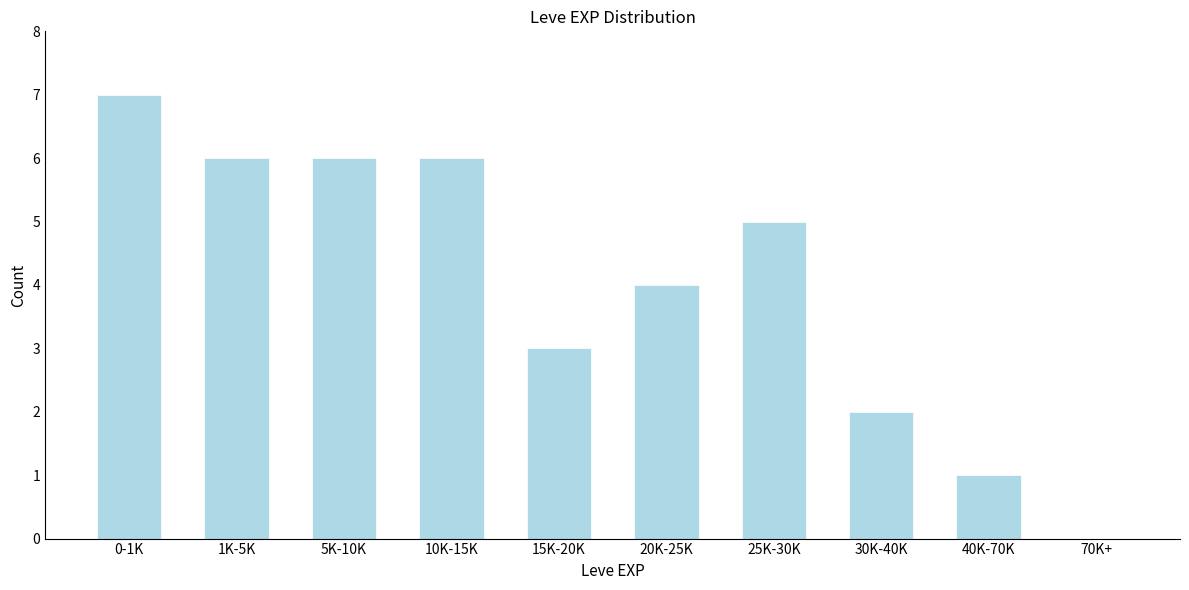

Reading right to left, list all the values displayed in this chart.

70K+=0	40K-70K=1	30K-40K=2	25K-30K=5	20K-25K=4	15K-20K=3	10K-15K=6	5K-10K=6	1K-5K=6	0-1K=7